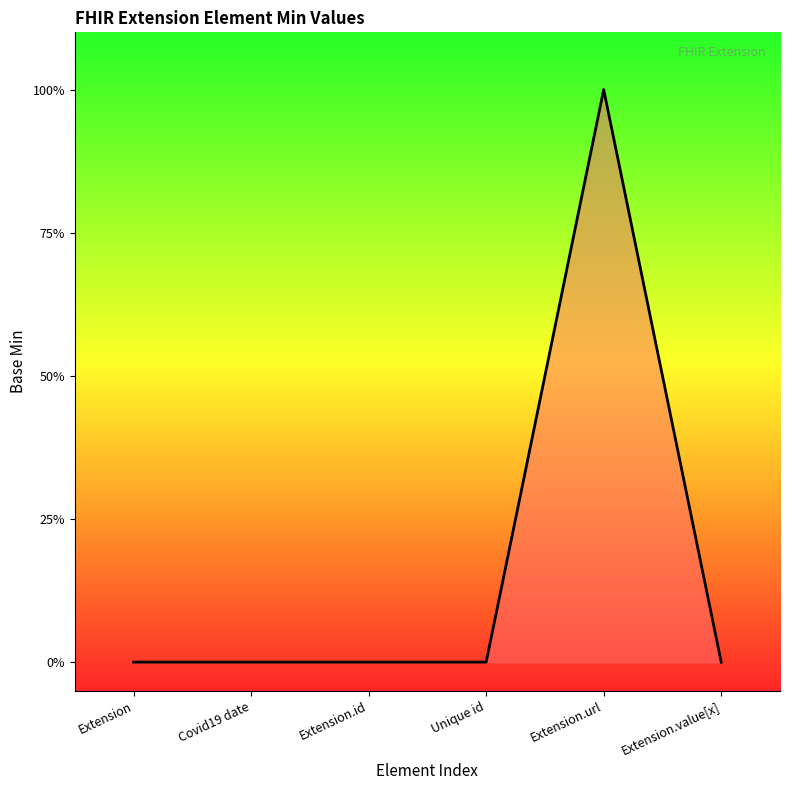

True or false: there are more than 1 points higher than both neighbors.

False